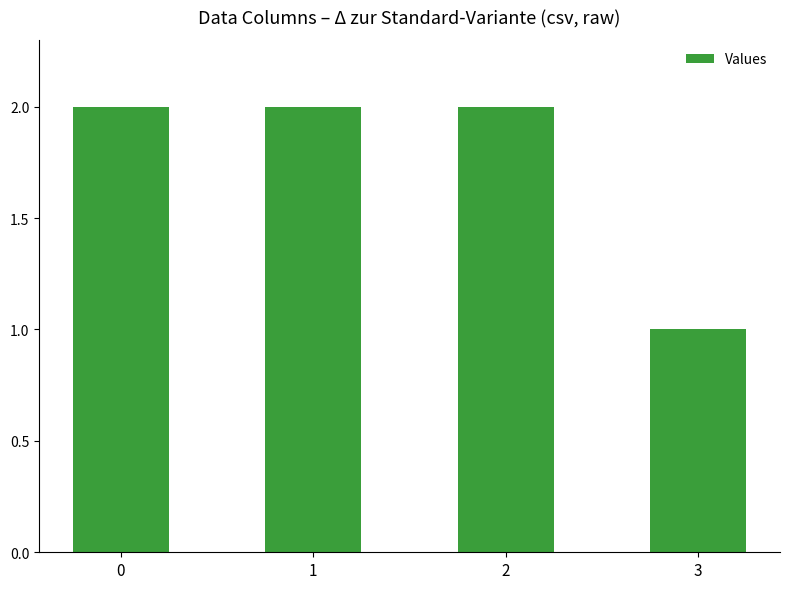

True or false: the data shows 2 at 0.

True